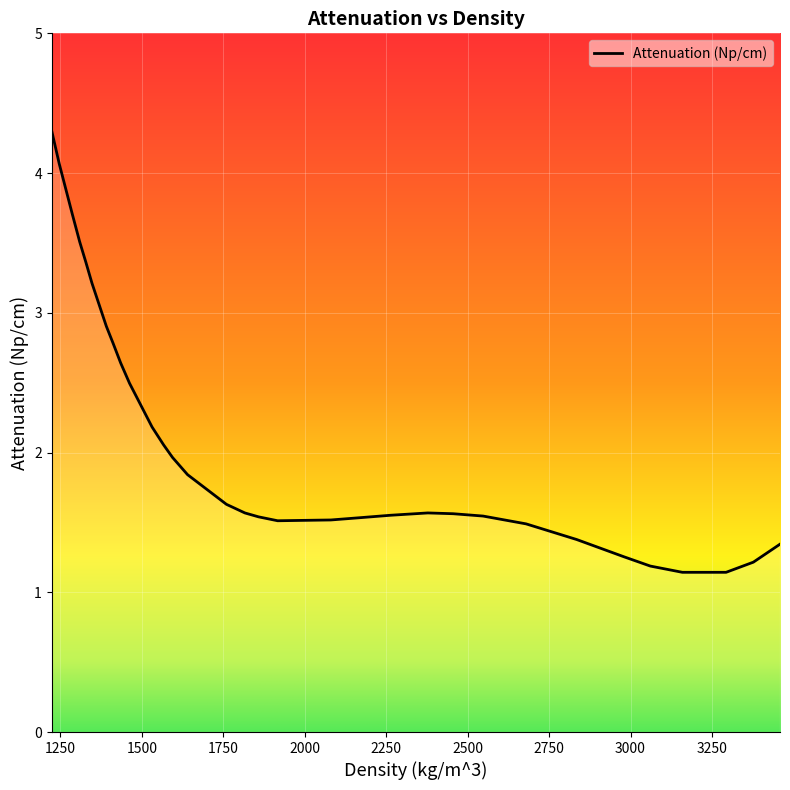

What is the average value?

2.1